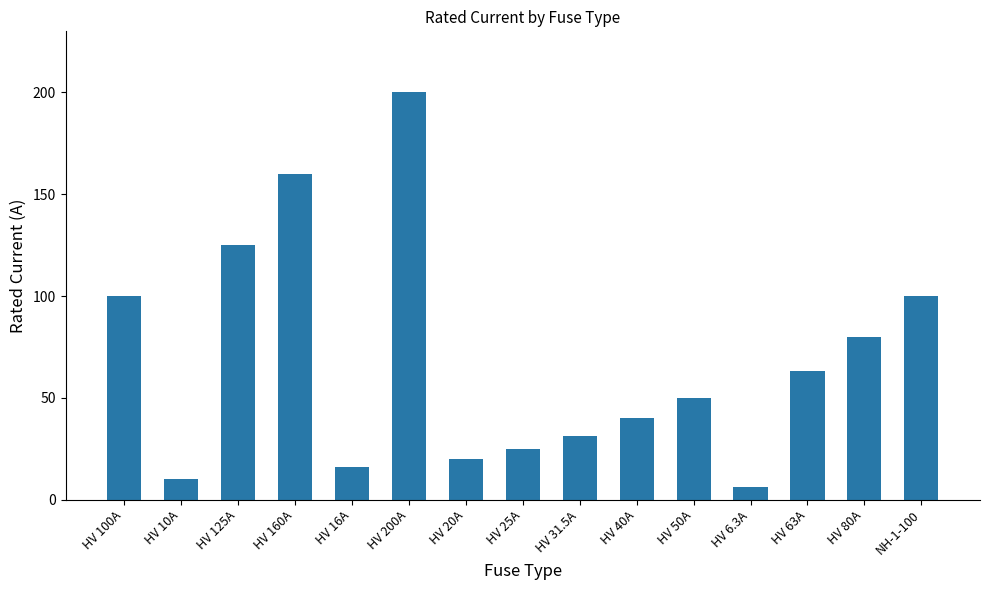

What is the approximate value at HV 31.5A?

31.5